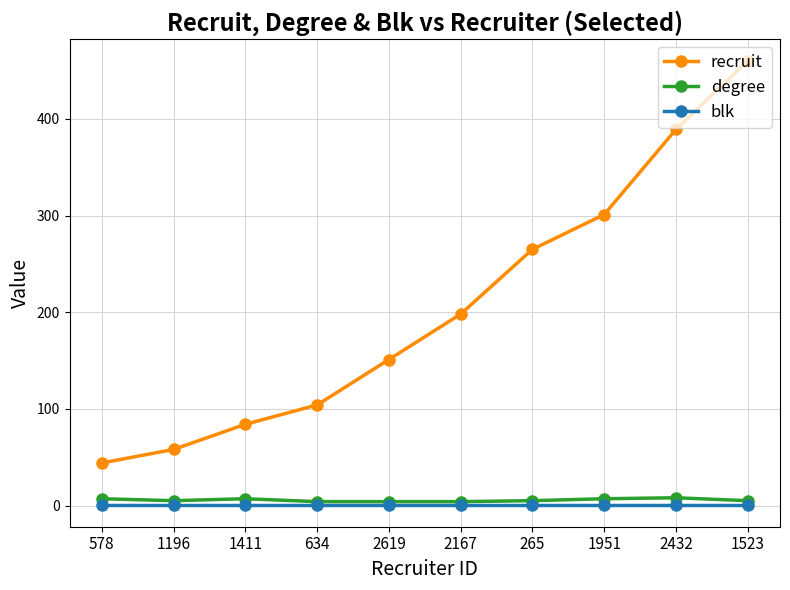

What is the lowest value of the blk series?

1